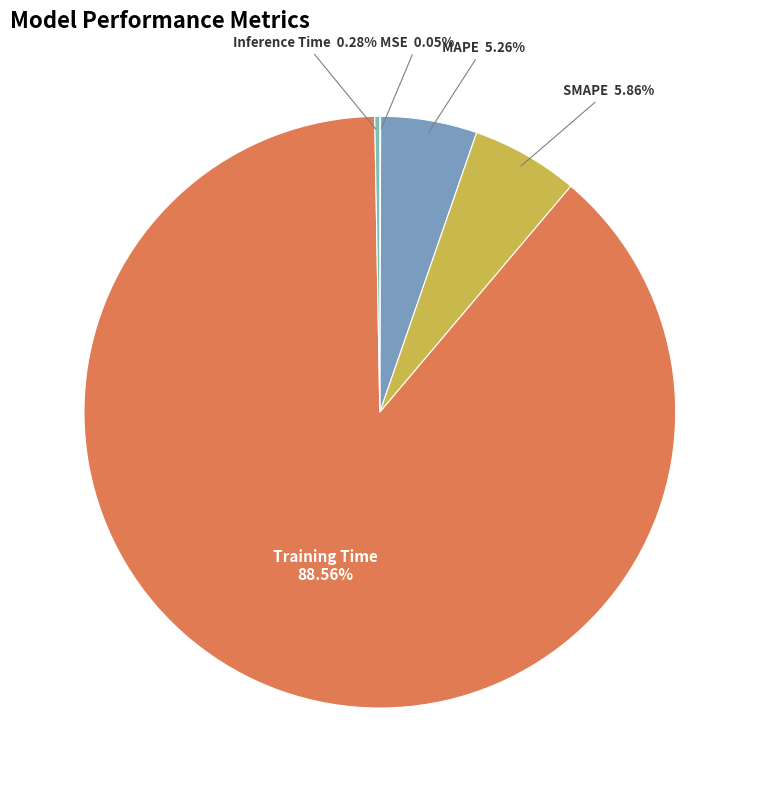

True or false: SMAPE accounts for 6% of the total.

True